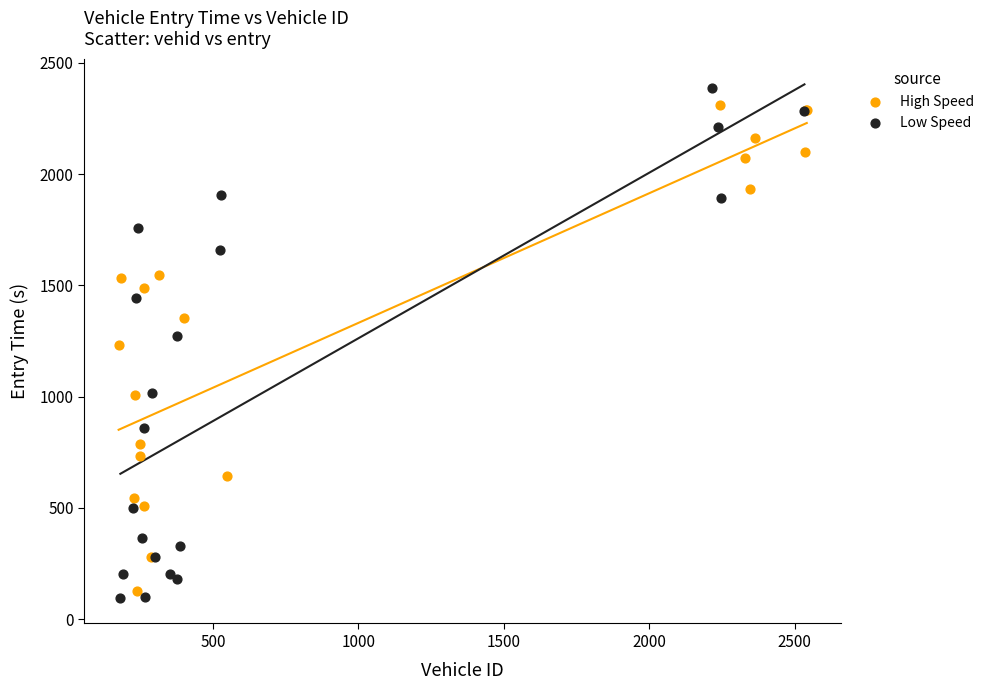

Which series has the largest Y range (max minus min)?

Low Speed